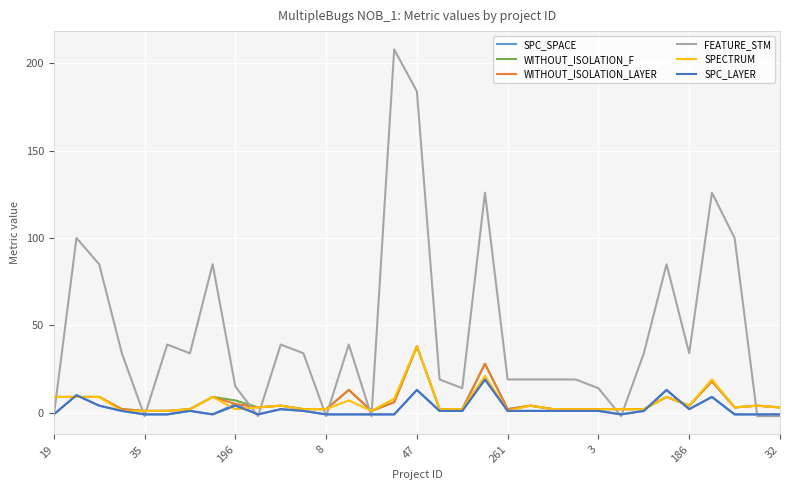

What is the highest value of the SPC_SPACE series?

19